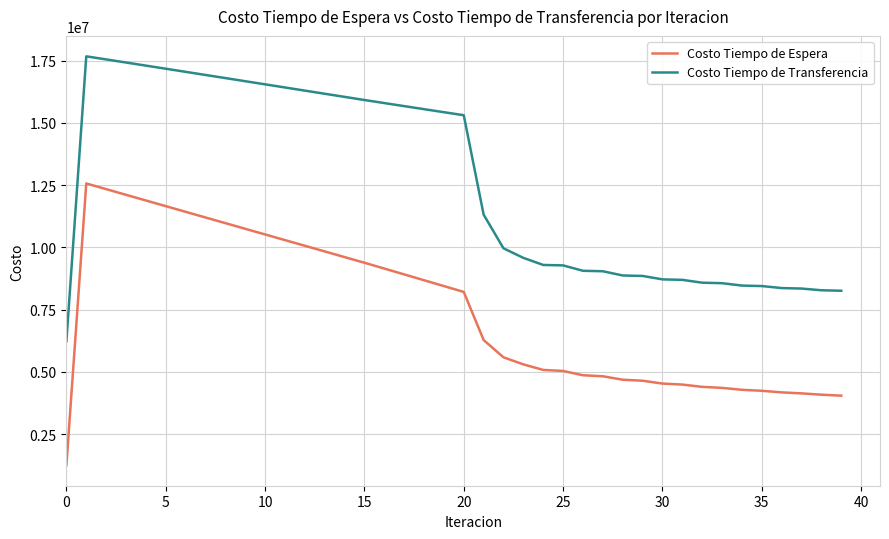

Rank the series by their average value, from lowest to highest.

Costo Tiempo de Espera, Costo Tiempo de Transferencia